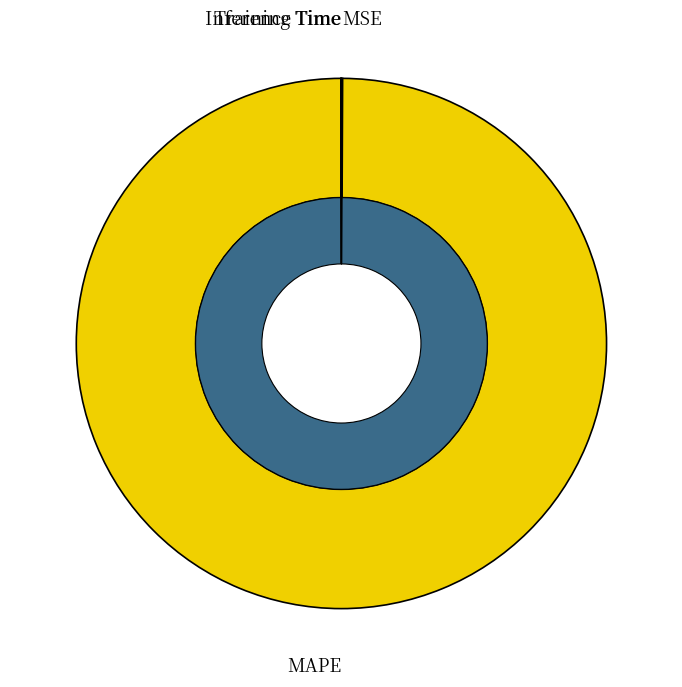

What is the majority slice?

MAPE